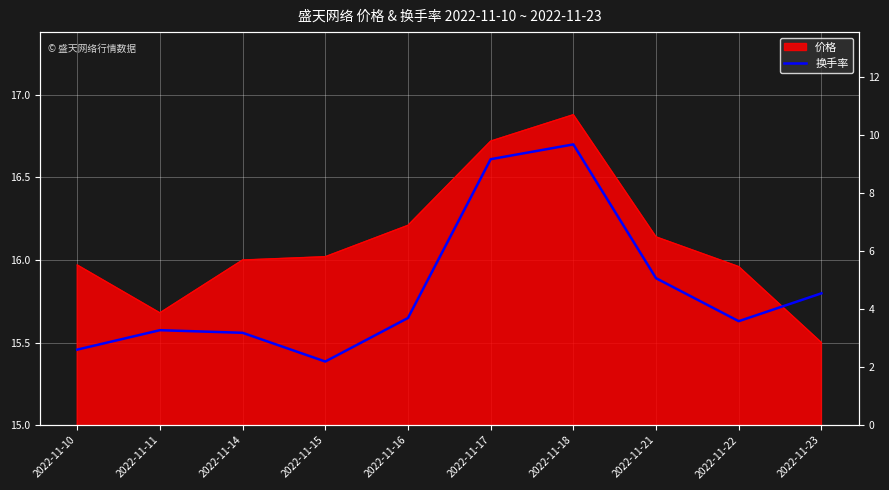

Count the number of categories in the chart.

10